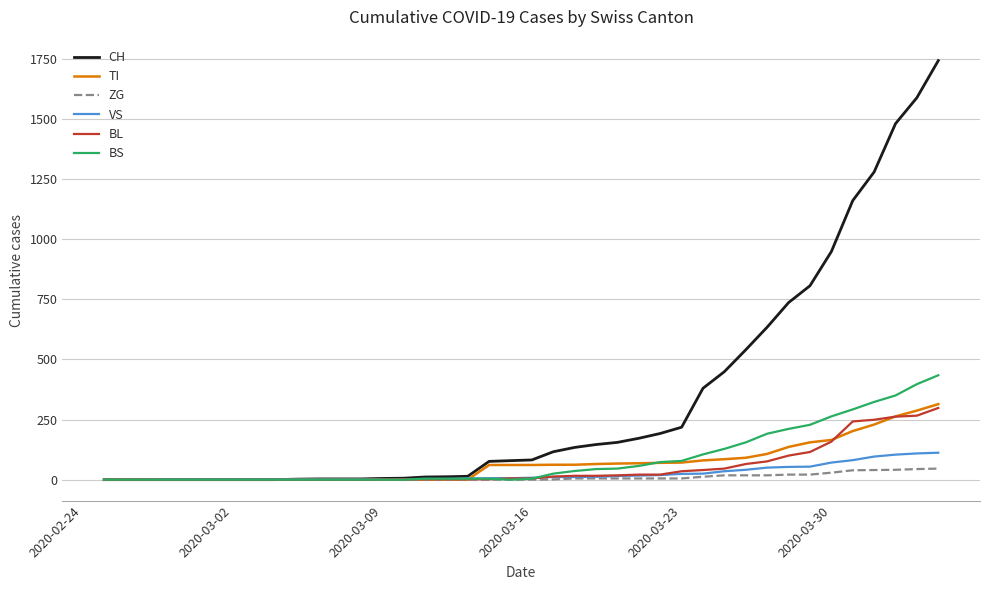

Which series has the widest spread of values?

CH